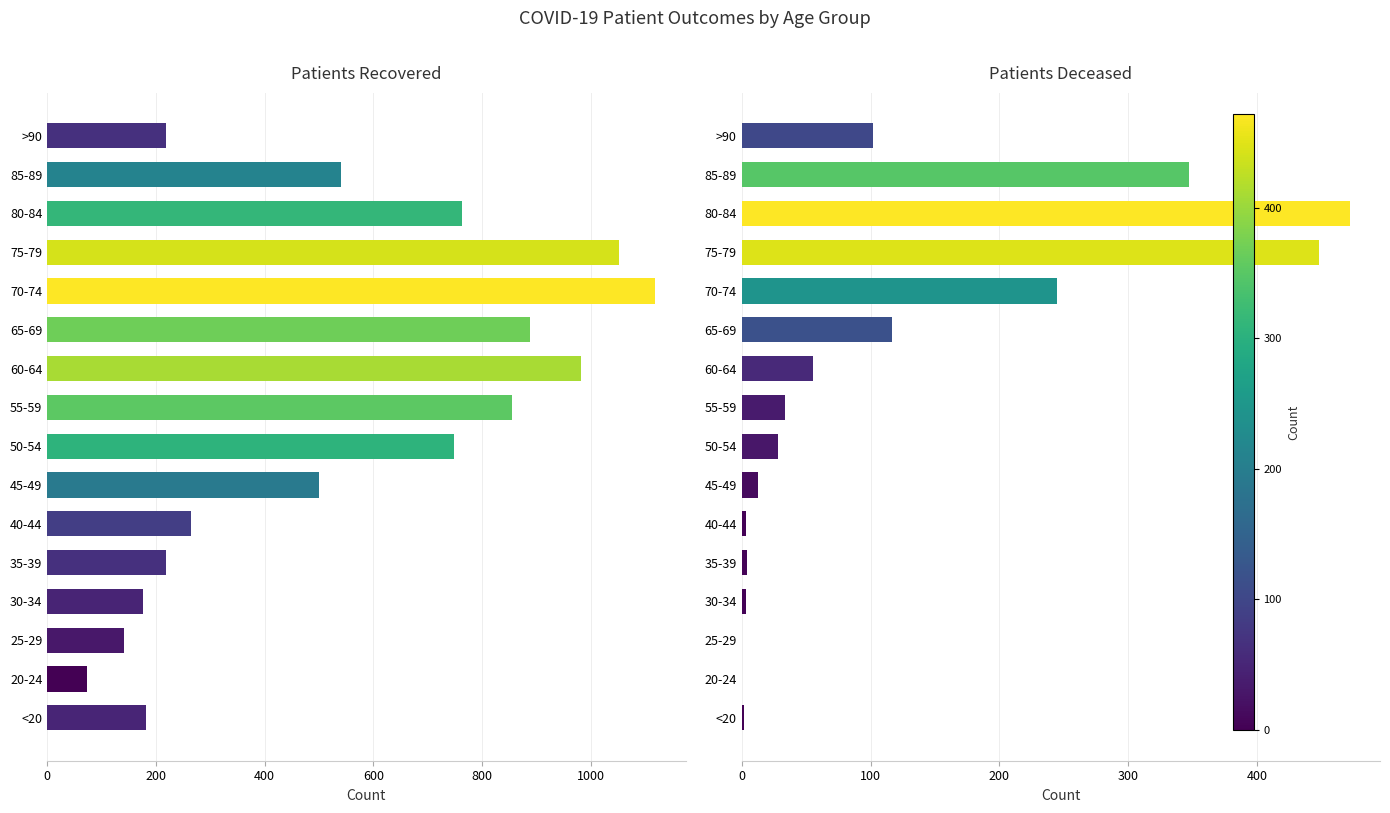

List the series in order of their peak value, highest first.

patients_recovered, patients_deceased